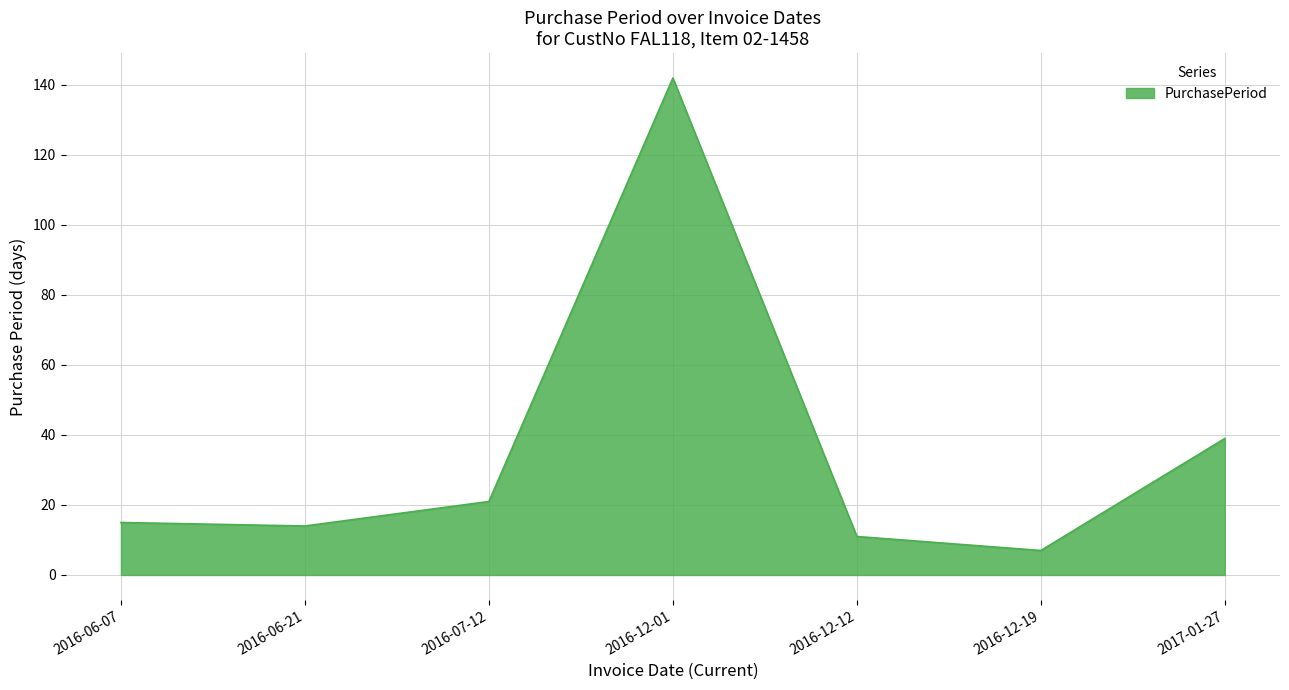

What is the greatest value displayed?

142